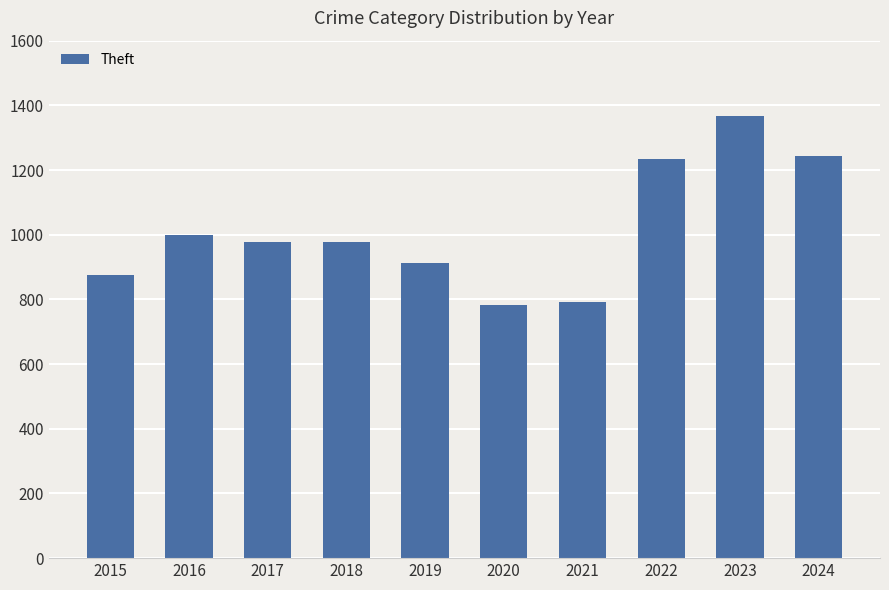

Between 2020 and 2016, which is larger?

2016